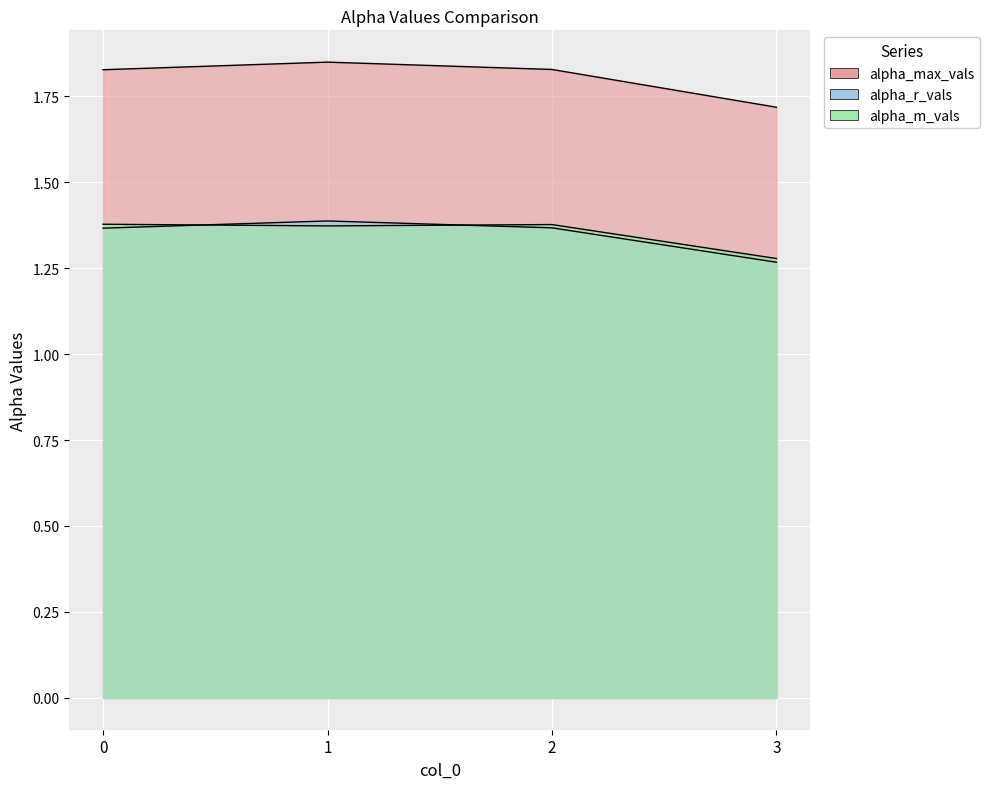

Which series has the widest spread of values?

alpha_max_vals